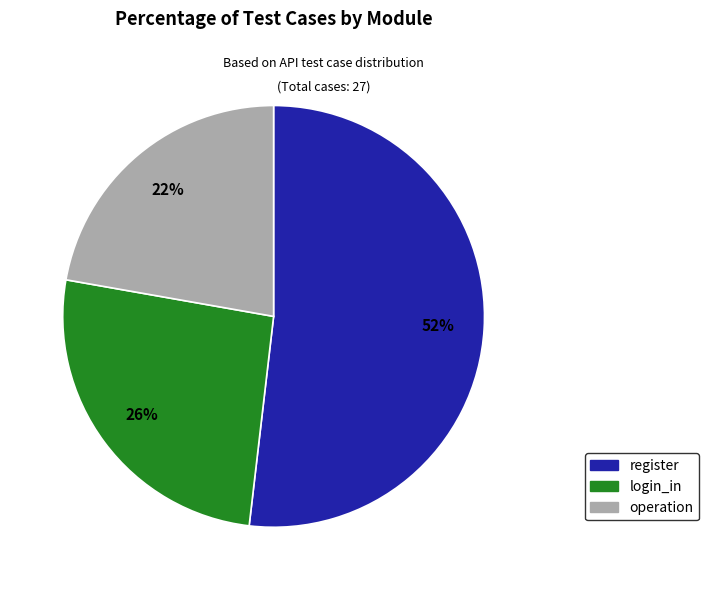

Which category has the smallest portion of the pie?

operation